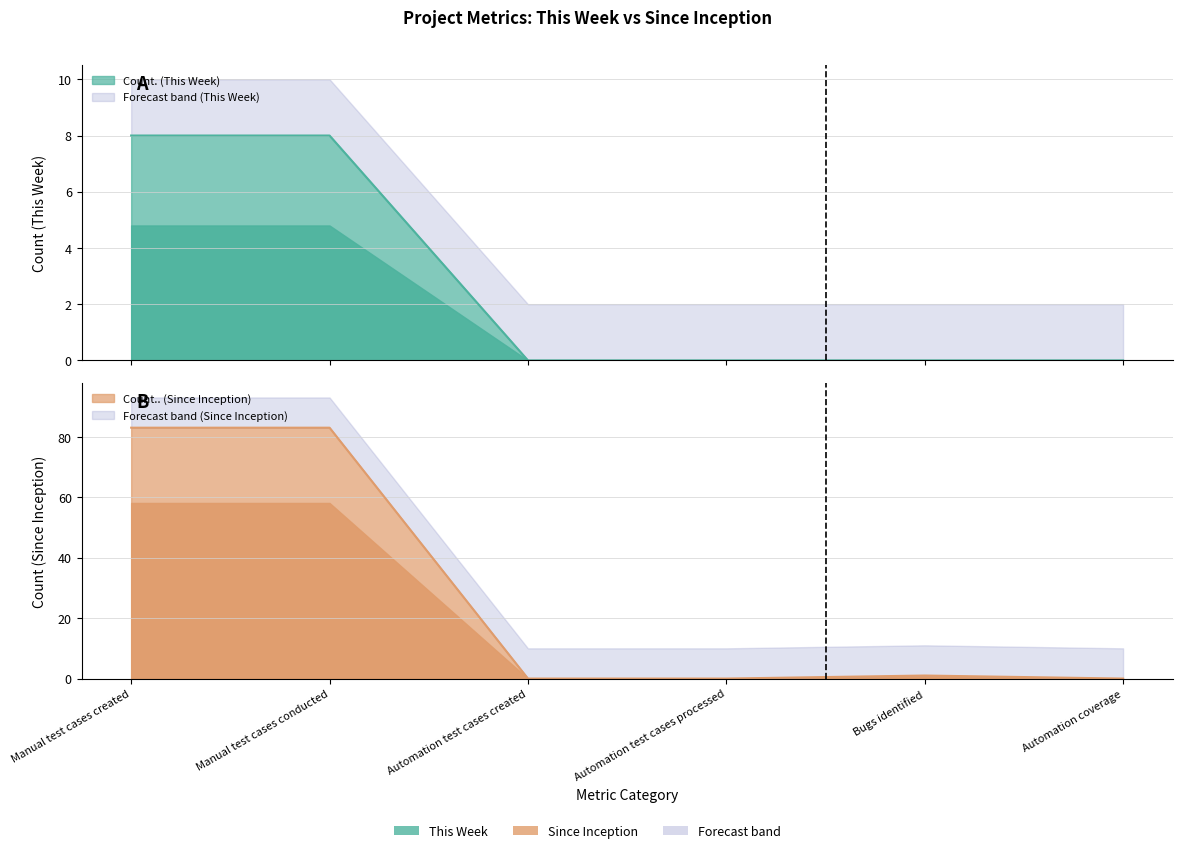

What is the label of the 4th point from the right?

Automation test cases created